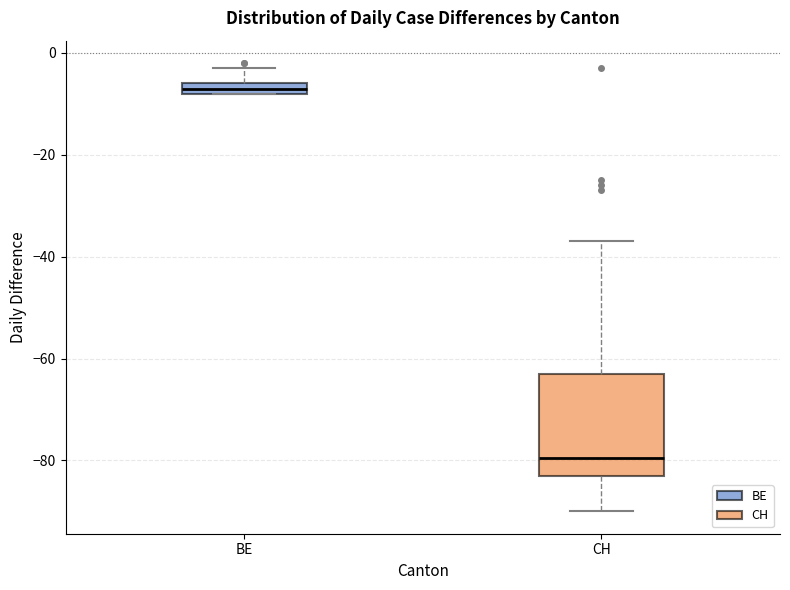

Where is the lower edge of the box for BE on the y-axis? The values are not printed on the chart, so give them approximately, as read against the axis.

-8